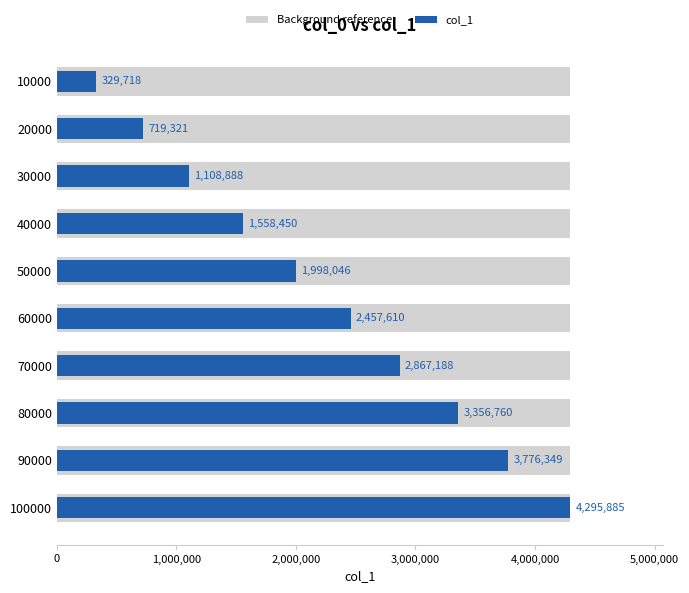

What is the difference between the maximum and minimum values?

3966167